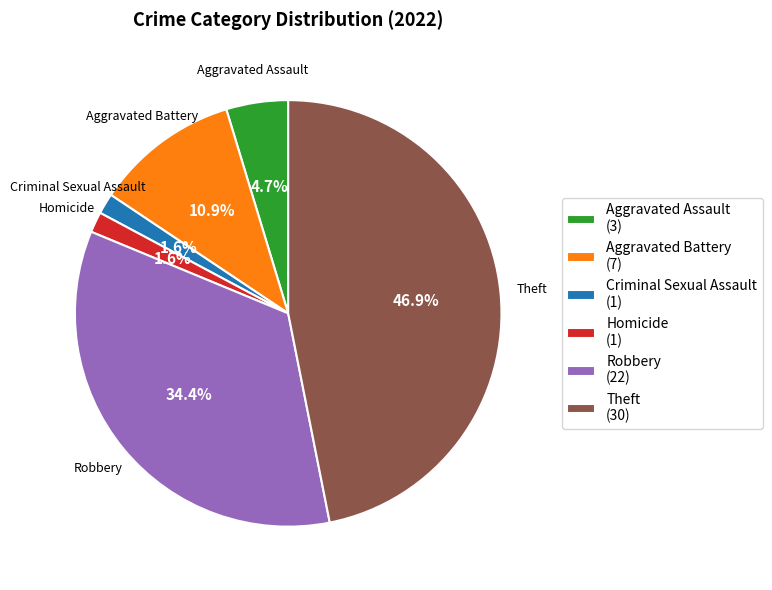

Count the number of slices in the pie.

6